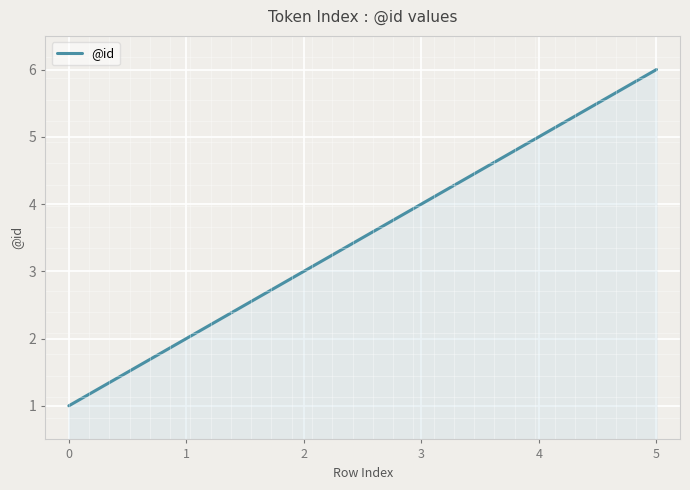

List the labels in order of value, largest first.

5, 4, 3, 2, 1, 0